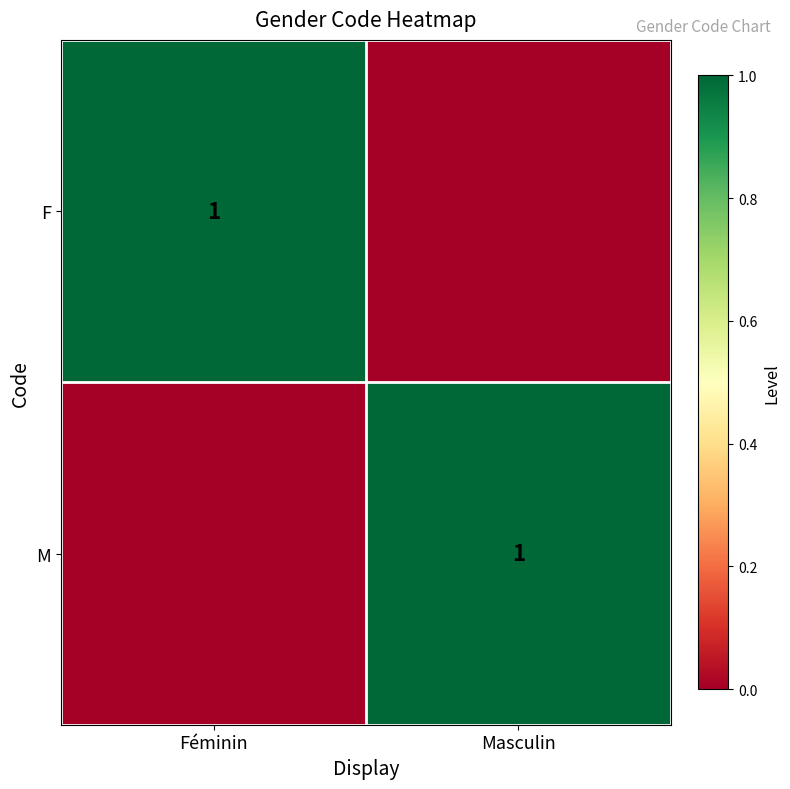

At which category is the sum across all series the highest?

Féminin